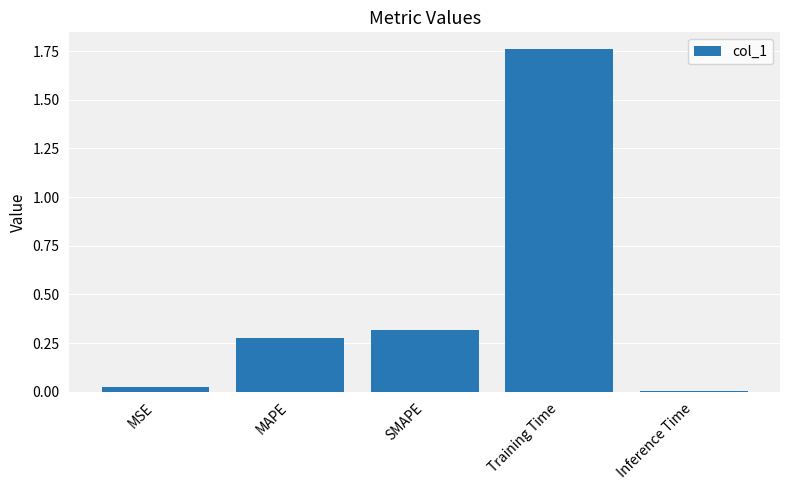

Is it true that the value at Inference Time is 0.0?

True